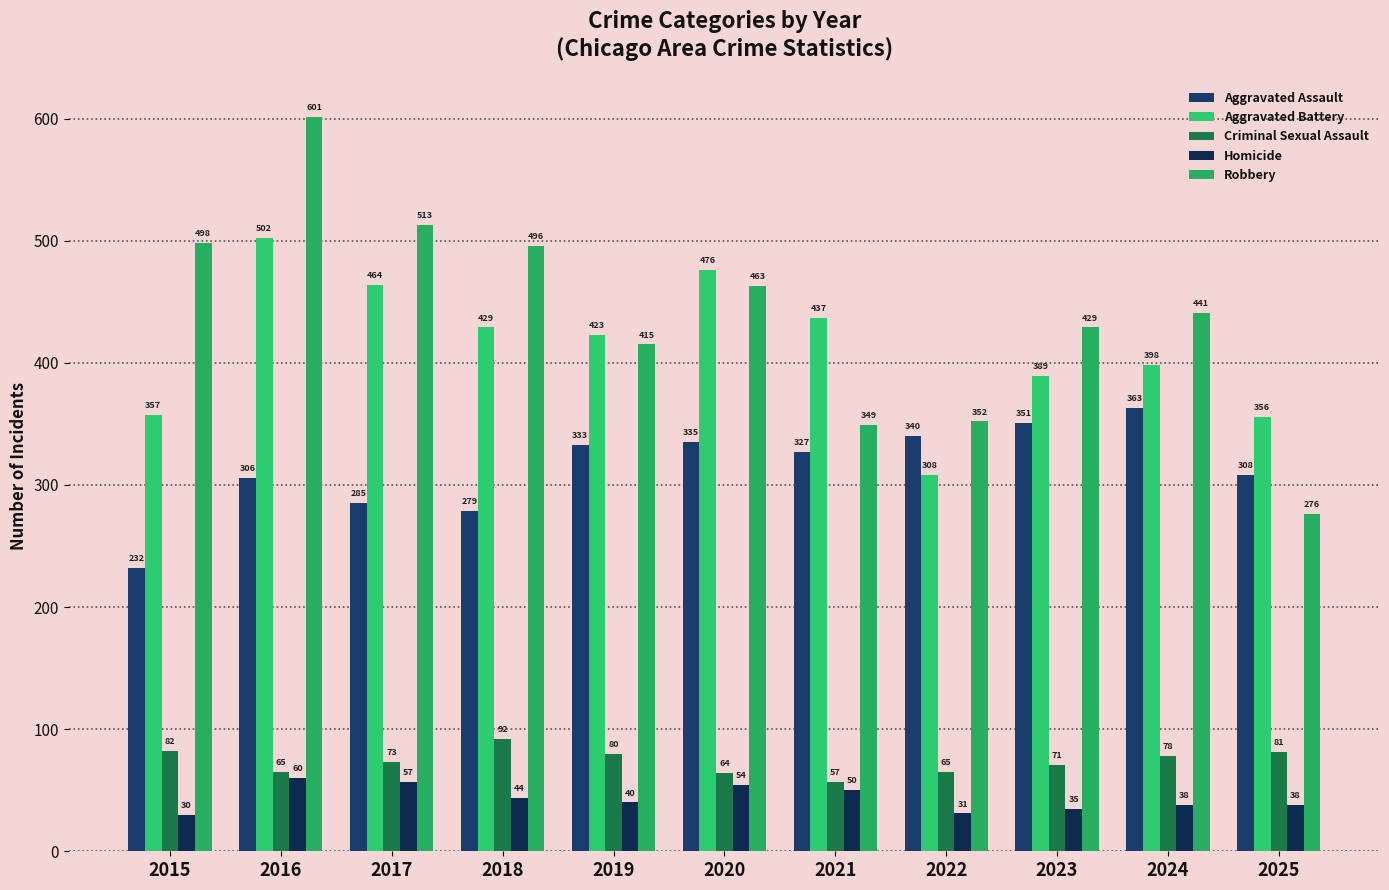

Reading left to right, extract all data points from this chart.

Aggravated Assault: 2015=232	2016=306	2017=285	2018=279	2019=333	2020=335	2021=327	2022=340	2023=351	2024=363	2025=308
Aggravated Battery: 2015=357	2016=502	2017=464	2018=429	2019=423	2020=476	2021=437	2022=308	2023=389	2024=398	2025=356
Criminal Sexual Assault: 2015=82	2016=65	2017=73	2018=92	2019=80	2020=64	2021=57	2022=65	2023=71	2024=78	2025=81
Homicide: 2015=30	2016=60	2017=57	2018=44	2019=40	2020=54	2021=50	2022=31	2023=35	2024=38	2025=38
Robbery: 2015=498	2016=601	2017=513	2018=496	2019=415	2020=463	2021=349	2022=352	2023=429	2024=441	2025=276